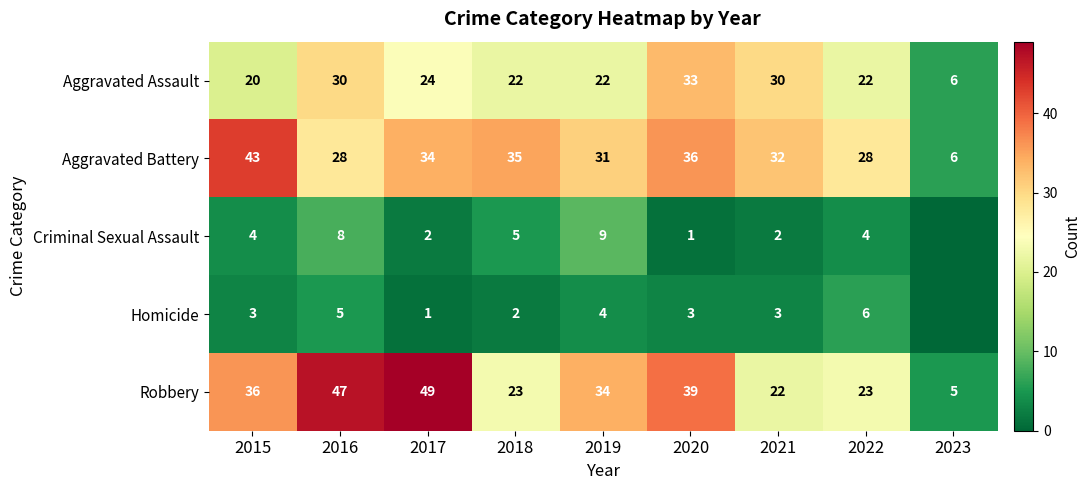

What value does the Robbery series have at 2021, to the nearest 5?

20